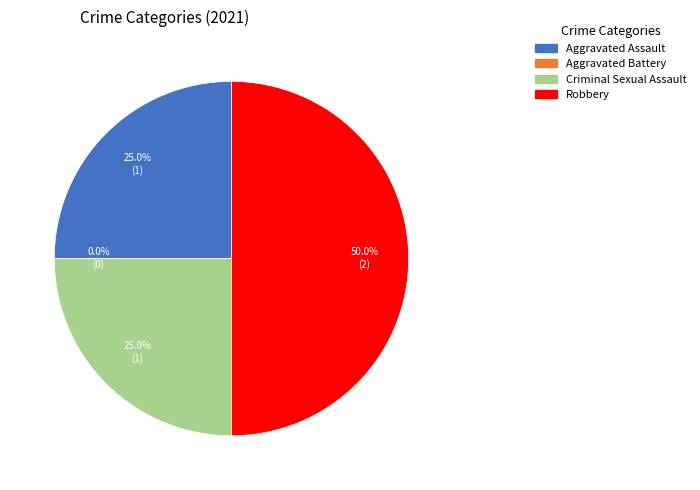

How much of the chart is everything except Aggravated Assault?

75.0%